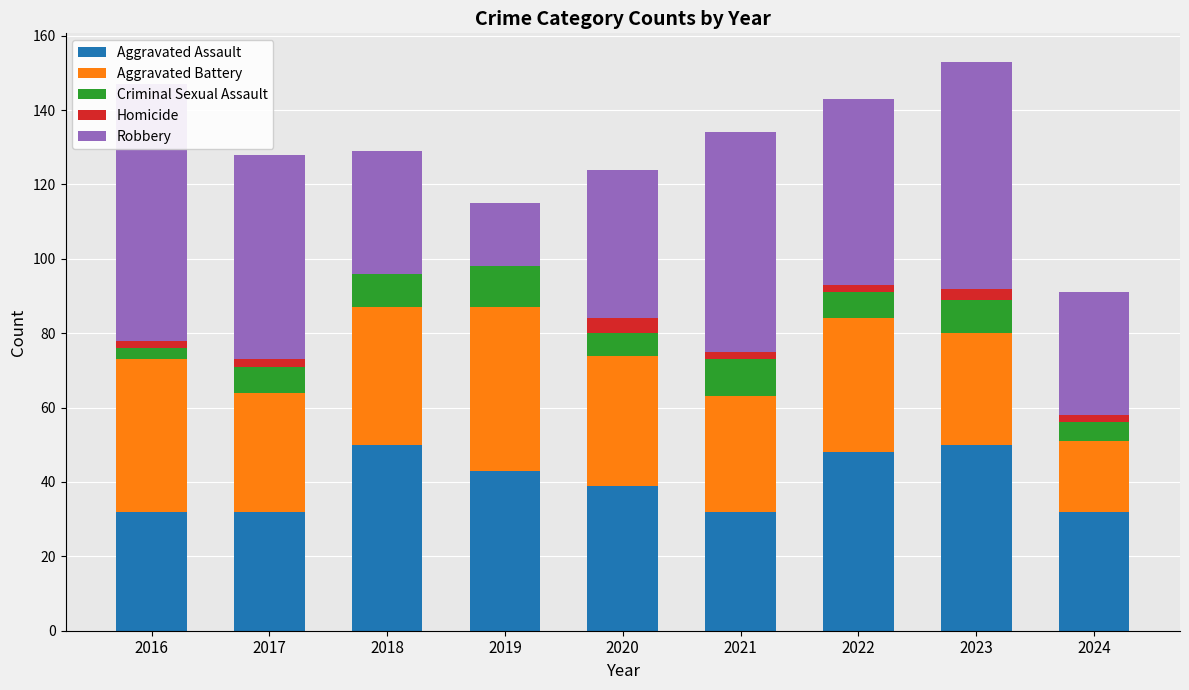

Where is Homicide nearest to the value 2?

2016